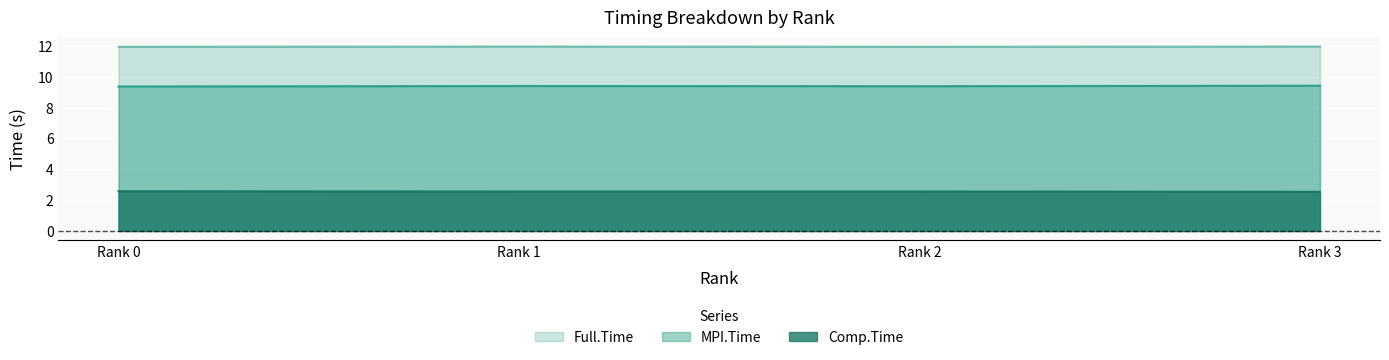

Between Rank 1 and Rank 2, which is larger?

Rank 1